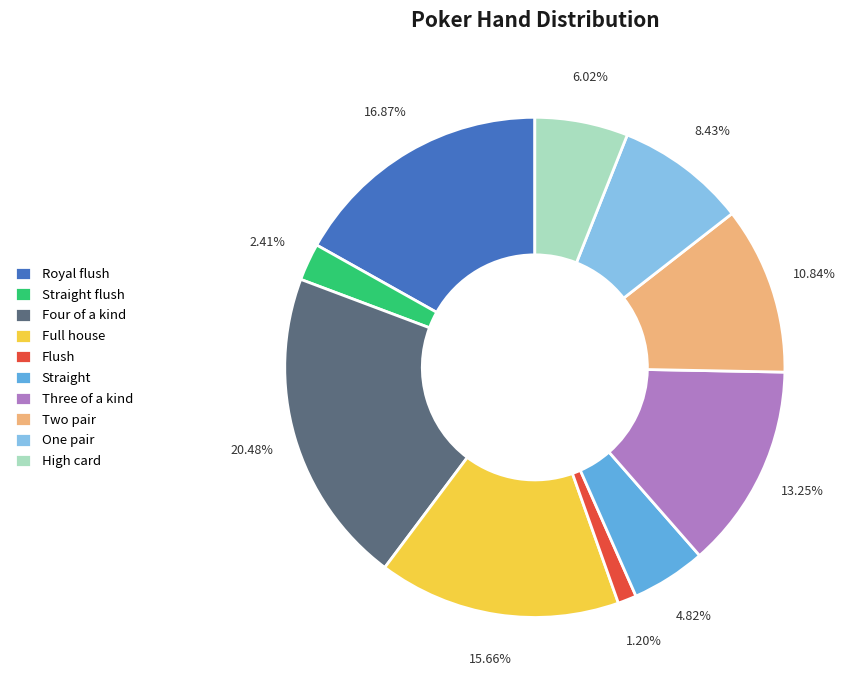

How many slices are in this pie chart?

10